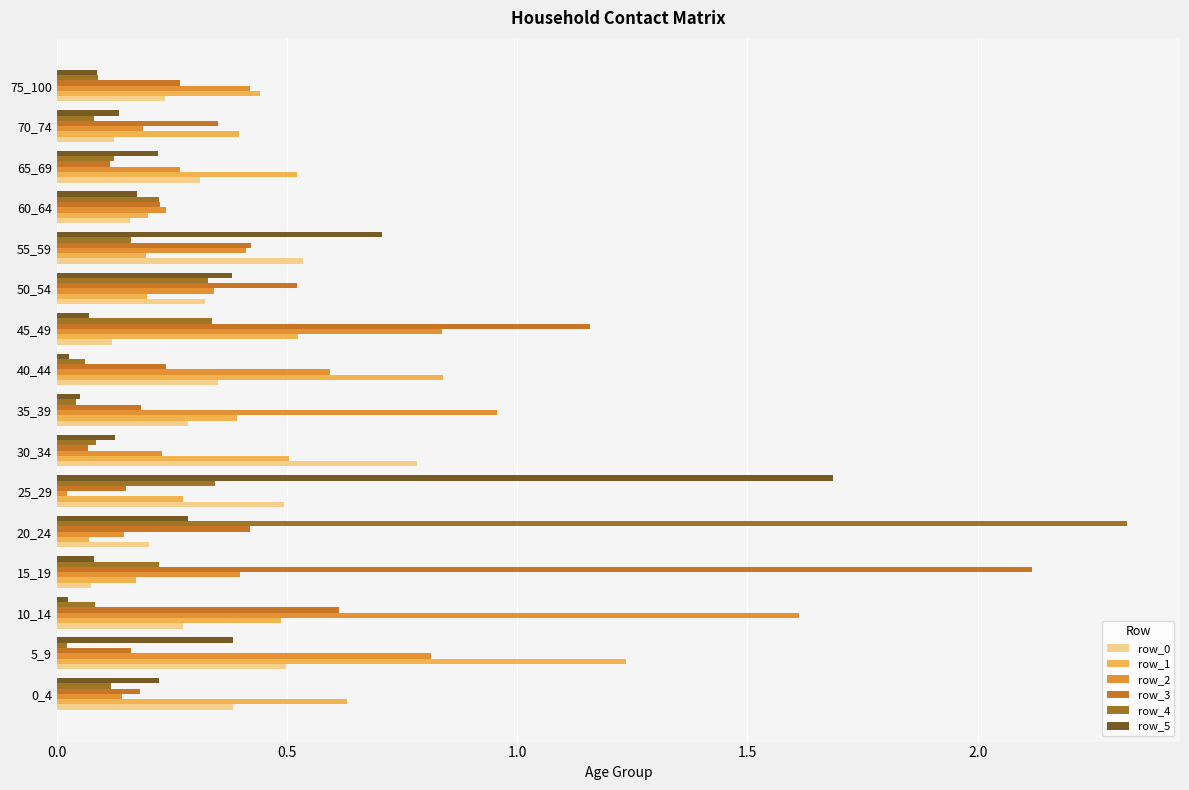

What is the sum of all row_0 values?

5.1